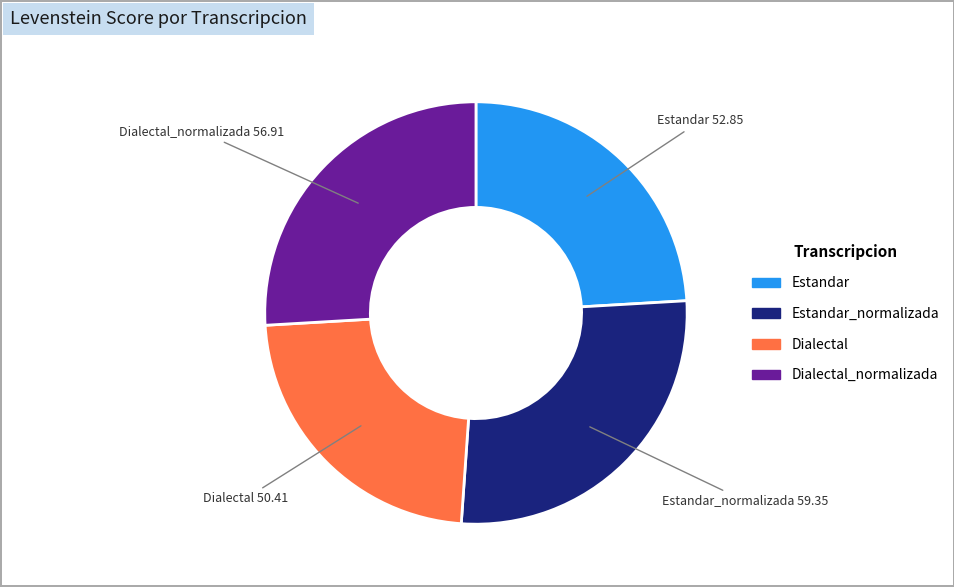

Is there any slice that represents more than half of the pie?

No